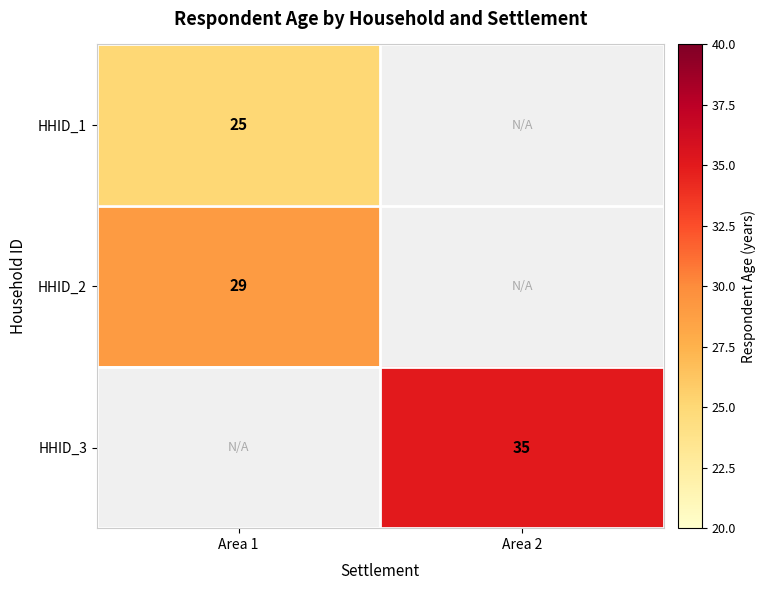

Is the value of HHID_2 at Area 1 greater than the value of HHID_3 at Area 2?

No